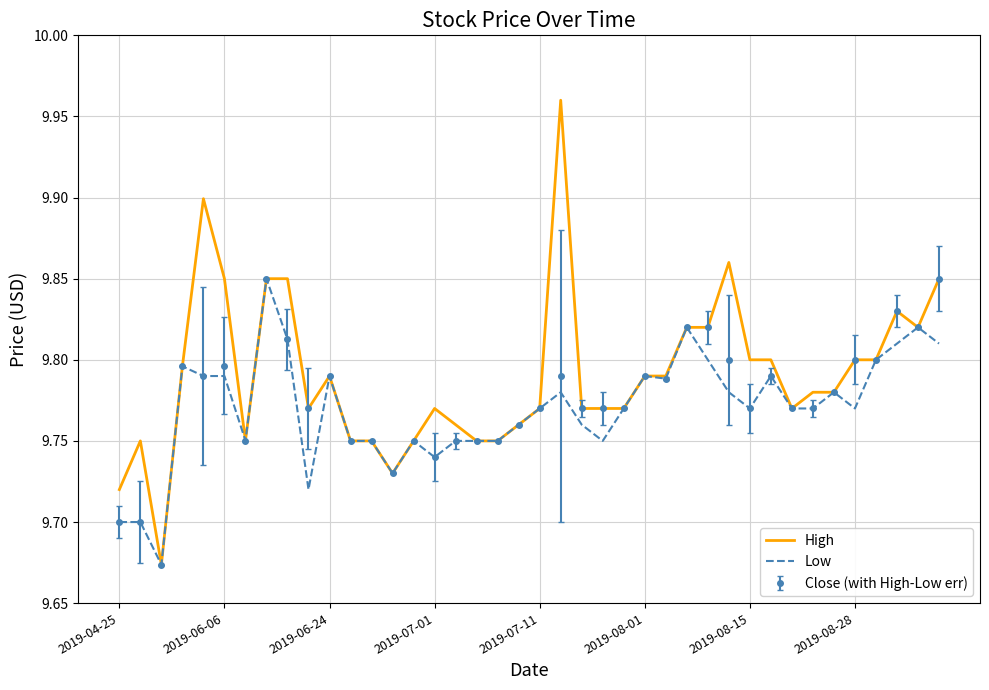

How many High values are between 9 and 10?

40